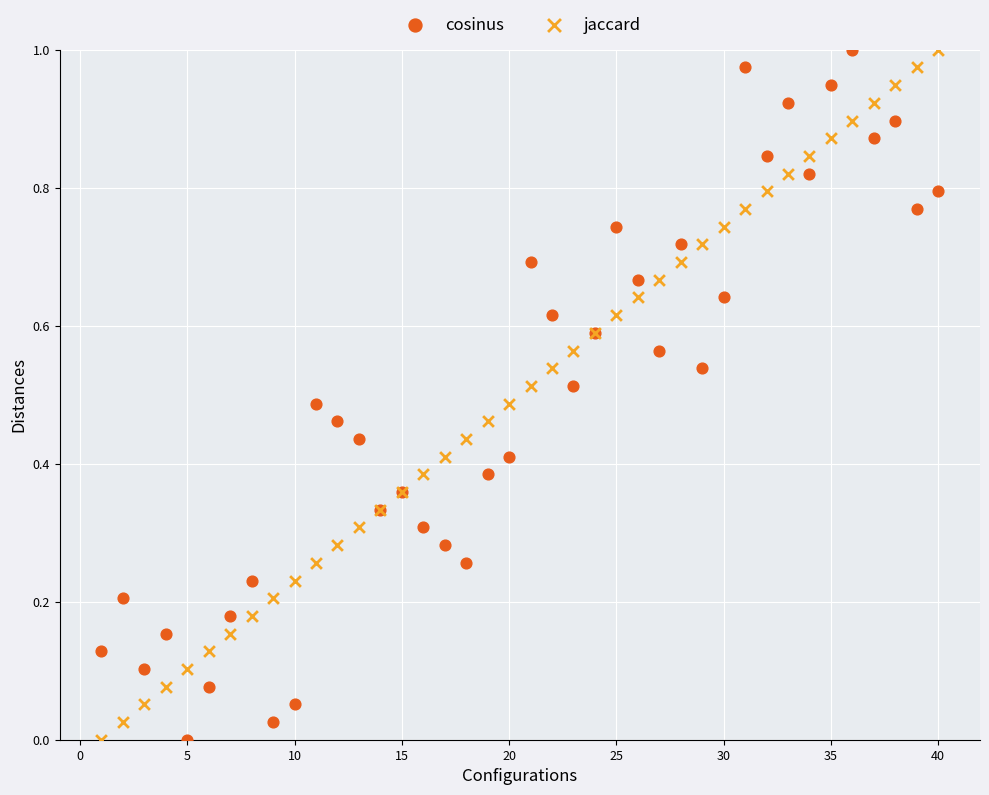

What is the X range (max minus min) for the scatter plot?

39.0